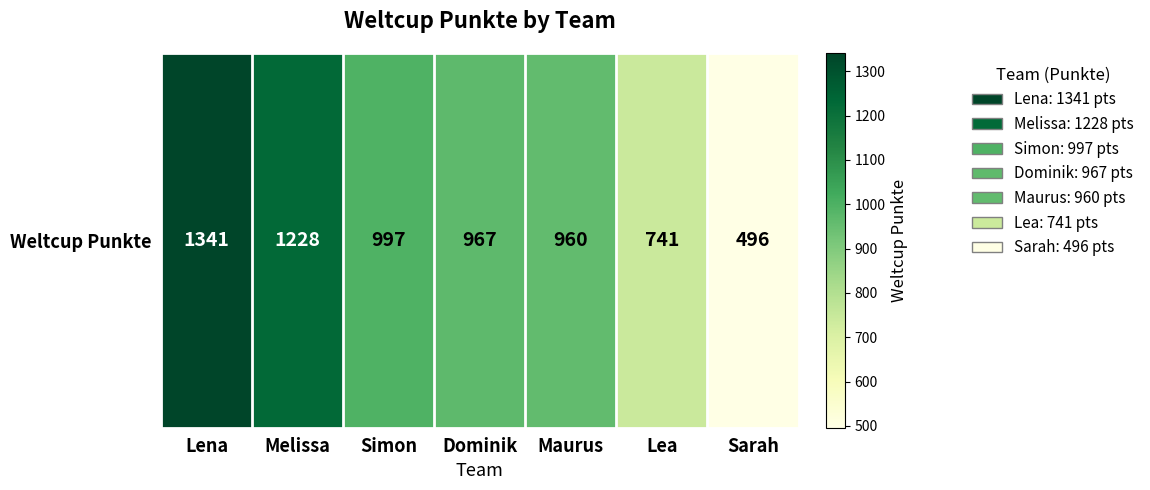

How many data points are above 967?

3